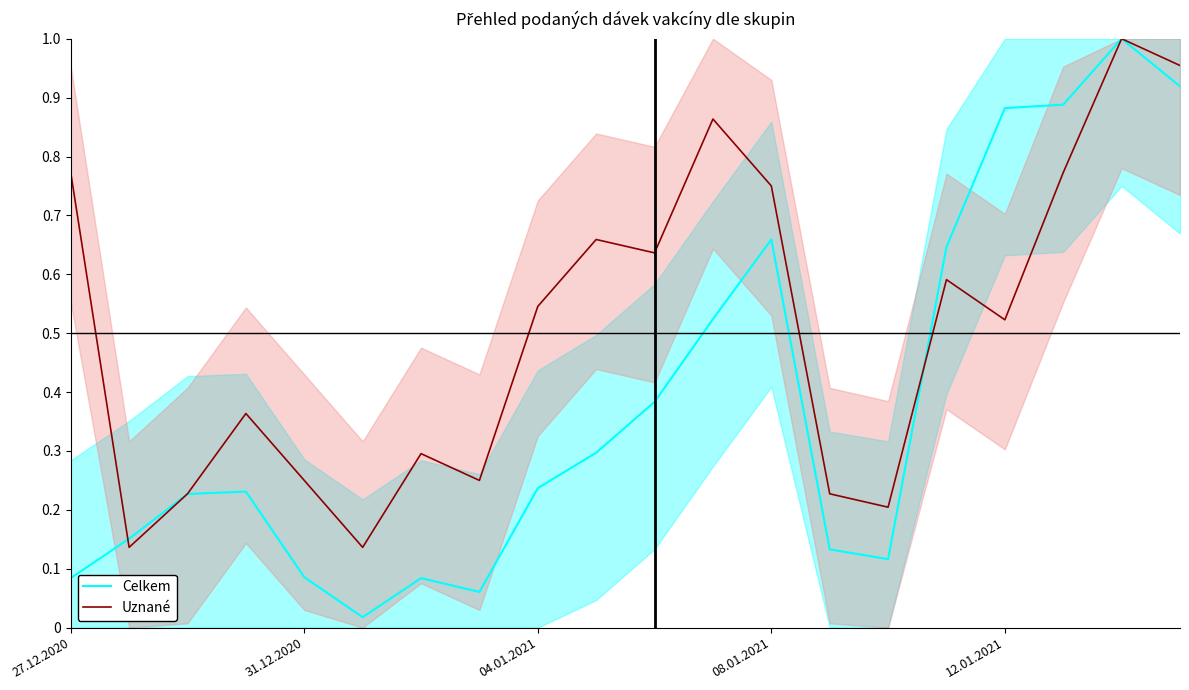

What position from the left is 11?

12